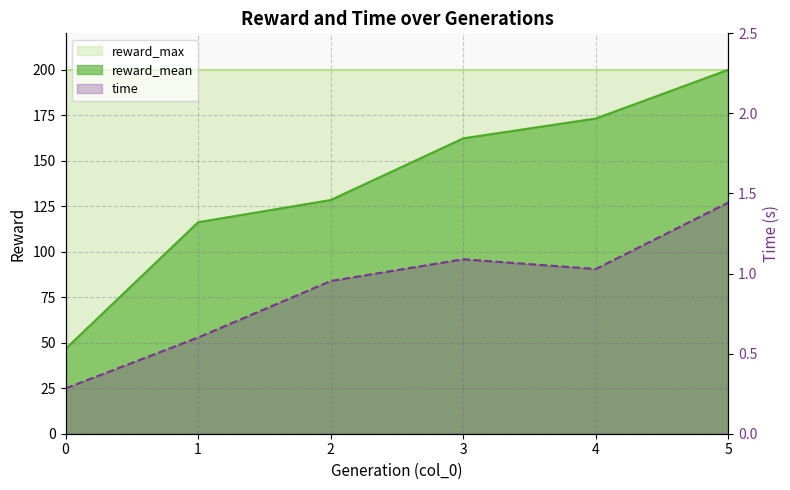

Reading left to right, extract all data points from this chart.

reward_mean: 46.6	116.2	128.4	162.3	173.2	200.0
time: 0.3	0.6	1.0	1.1	1.0	1.4